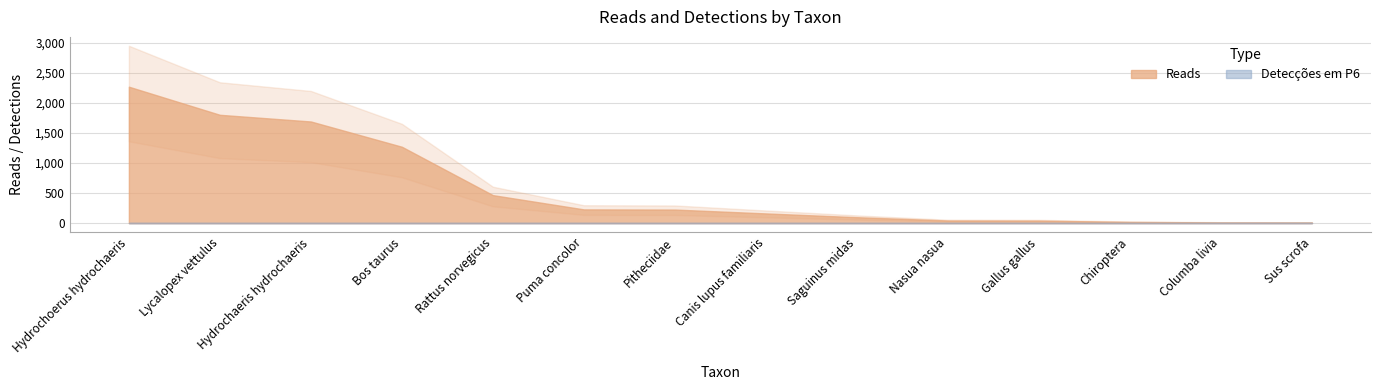

How many lines are shown in the chart?

2